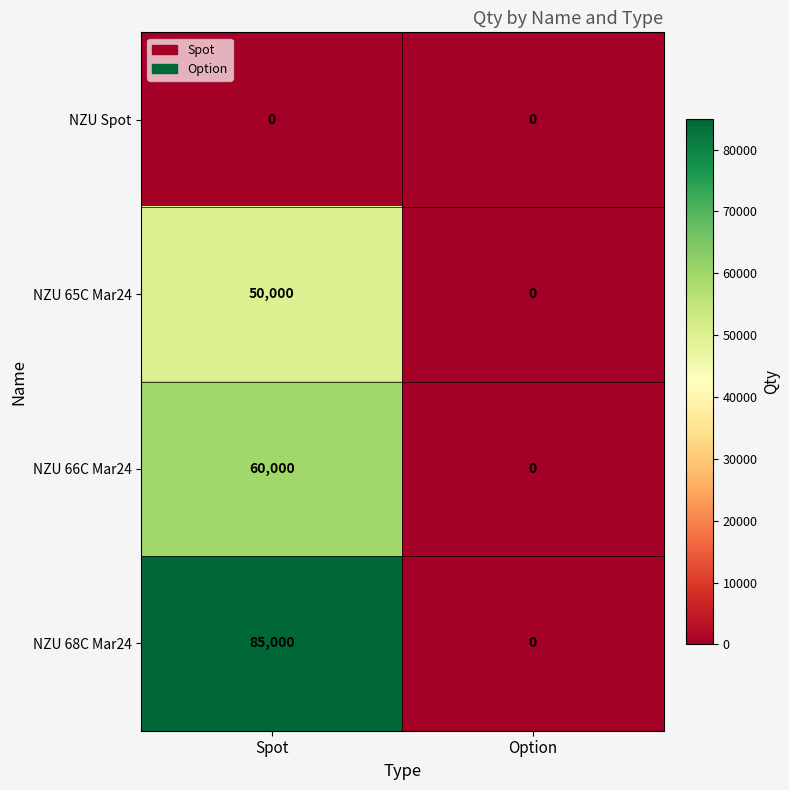

Reading left to right, transcribe all the data shown in this chart.

NZU Spot: Spot=0	Option=0
NZU 65C Mar24: Spot=50000	Option=0
NZU 66C Mar24: Spot=60000	Option=0
NZU 68C Mar24: Spot=85000	Option=0